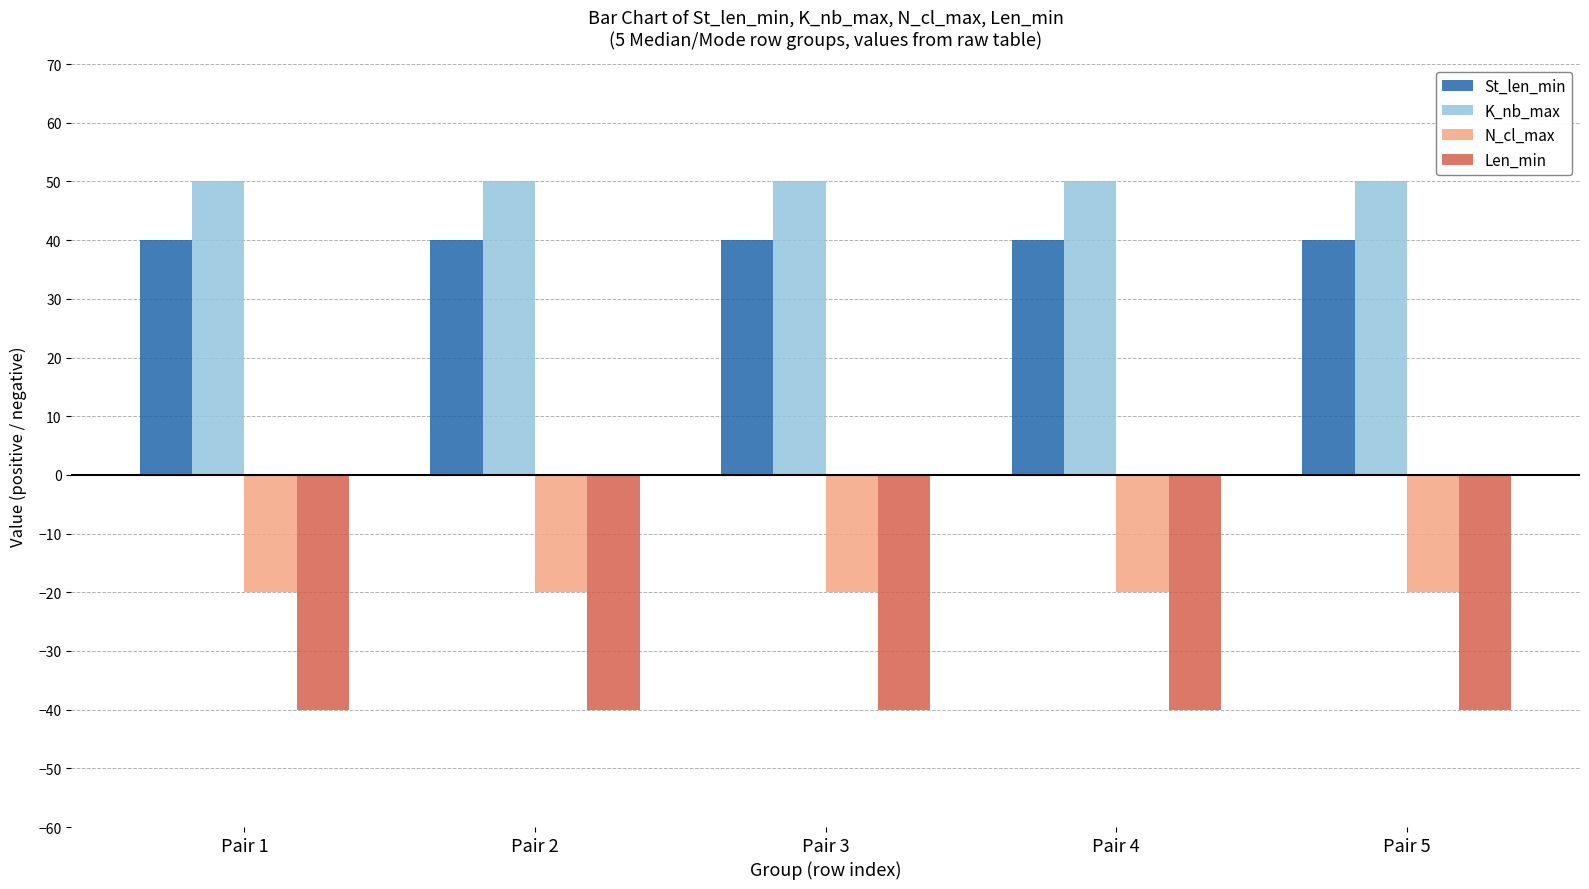

What is the spread (max minus min) of values at Pair 3?

90